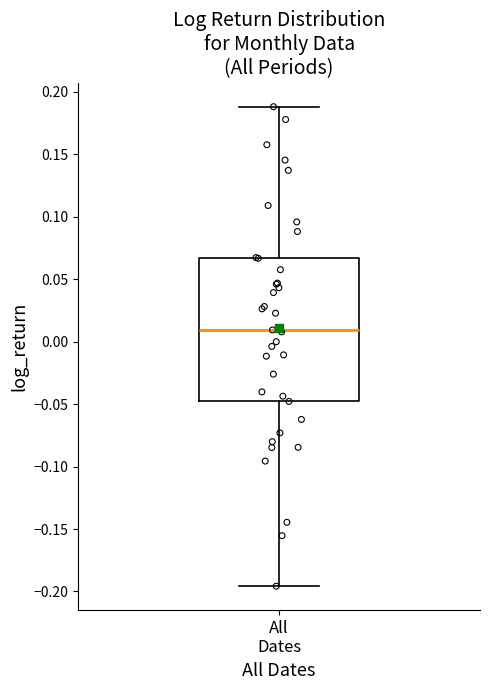

Where does the median line of the box for All Dates sit on the y-axis? The values are not printed on the chart, so give them approximately, as read against the axis.

0.010